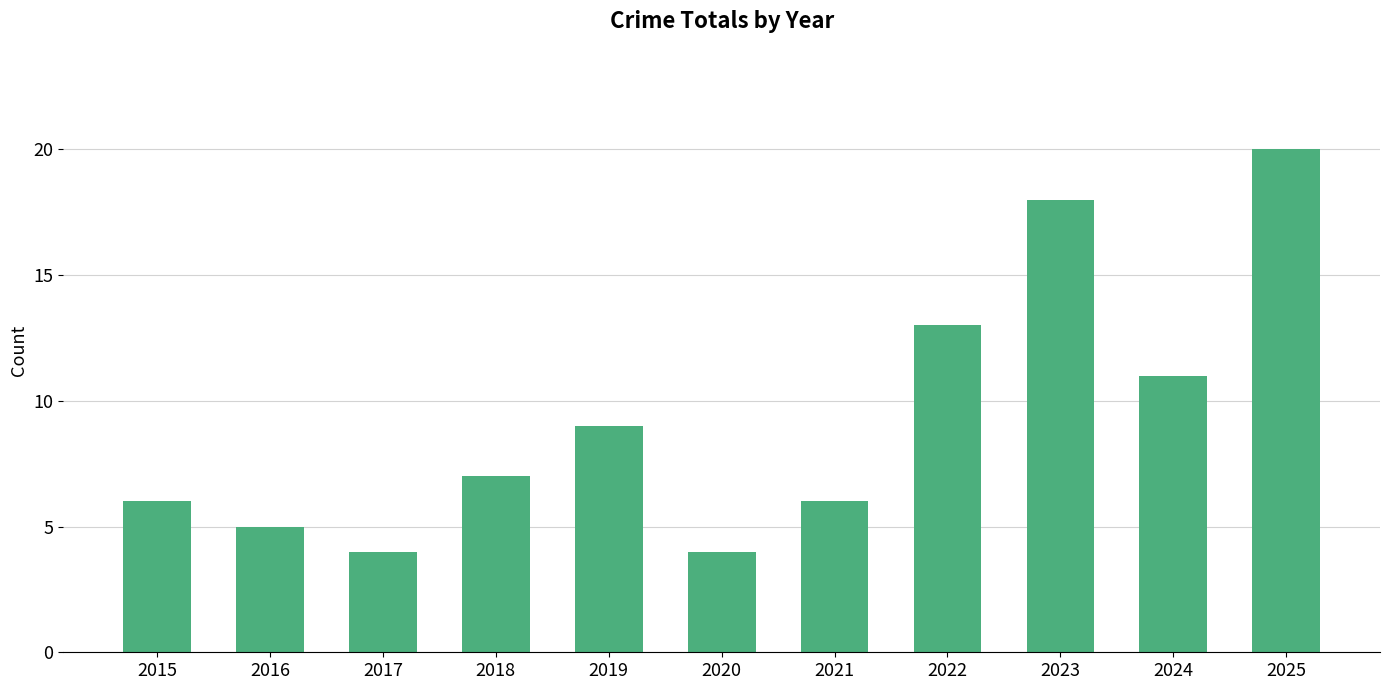

How many distinct data groups are displayed?

1